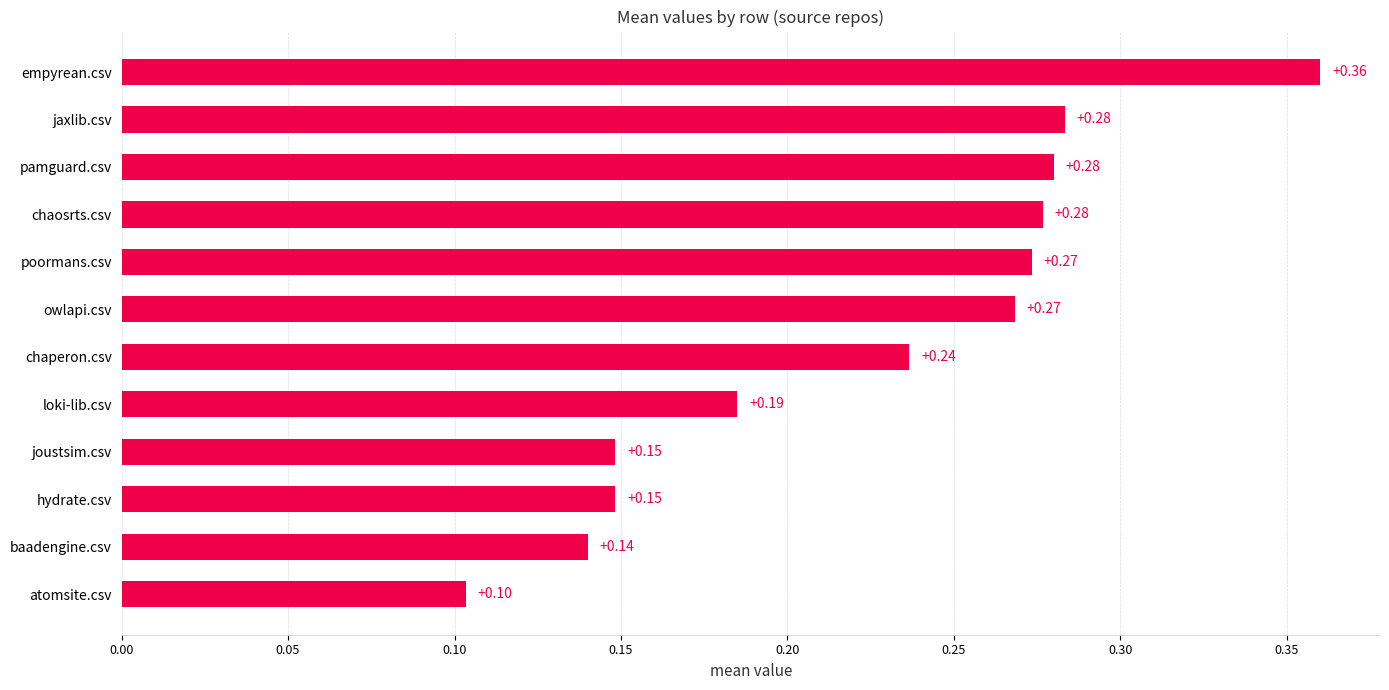

Which has a higher value, hydrate.csv or jaxlib.csv?

jaxlib.csv